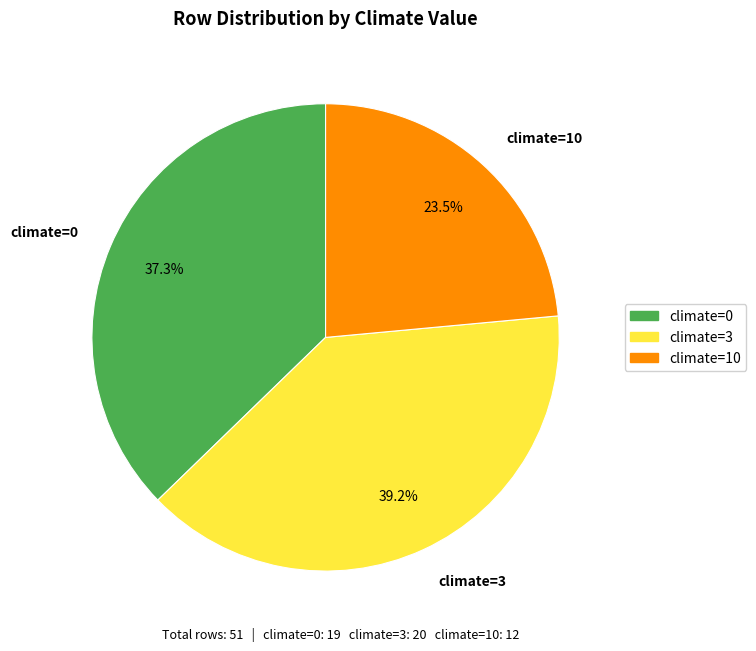

Is climate=3 the majority of the pie?

No